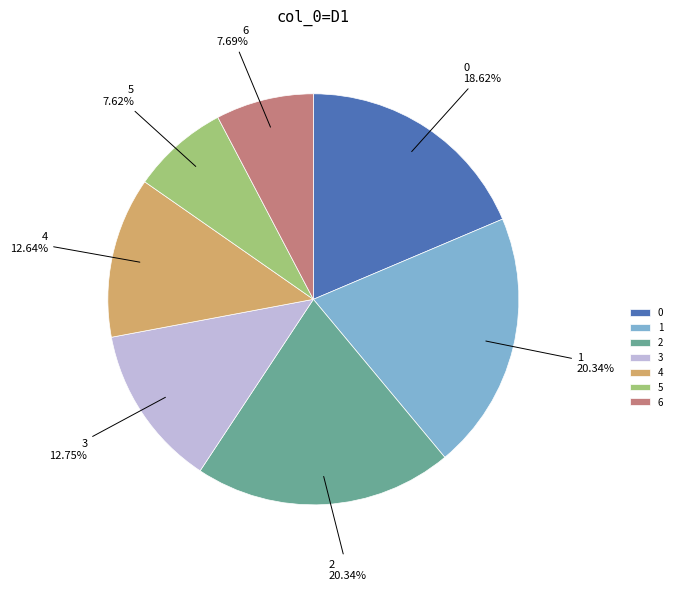

Does 5 account for over 50% of the chart?

No